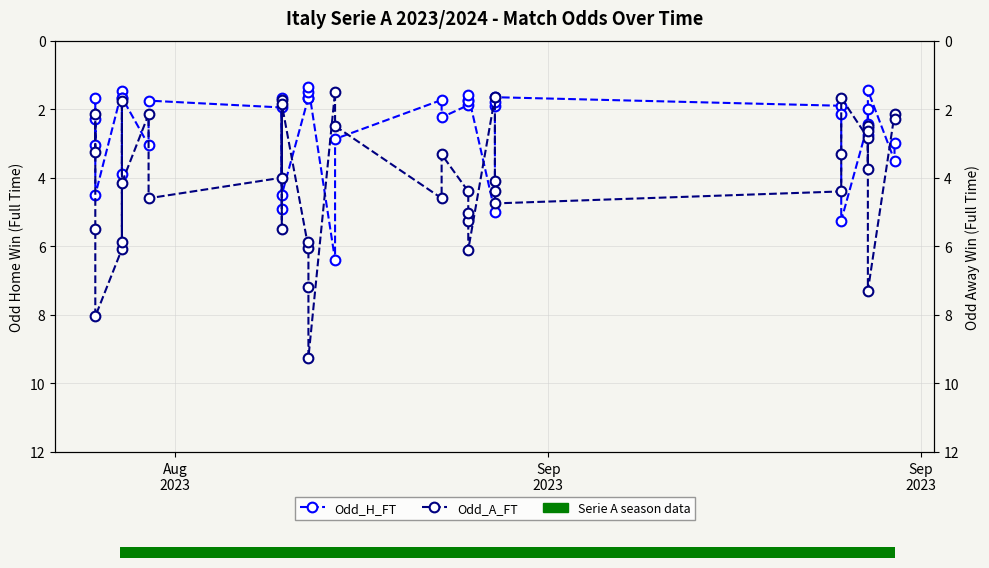

What are all the series names shown in the legend?

Odd_H_FT, Odd_A_FT